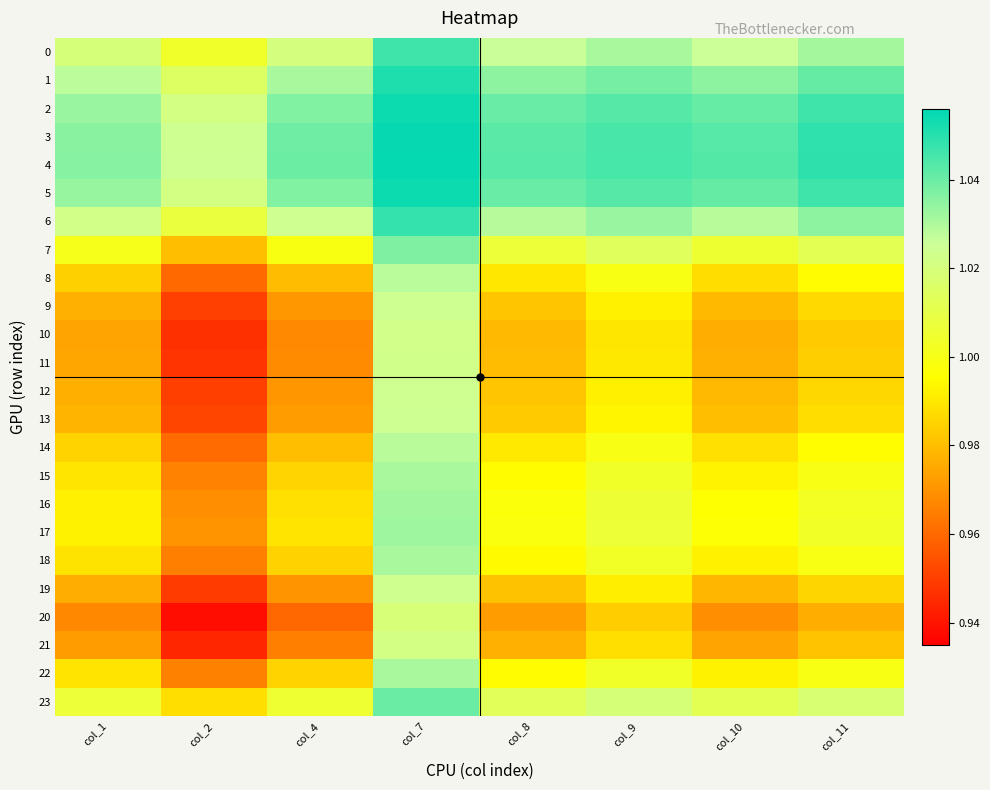

Which series has the largest range (max minus min)?

20